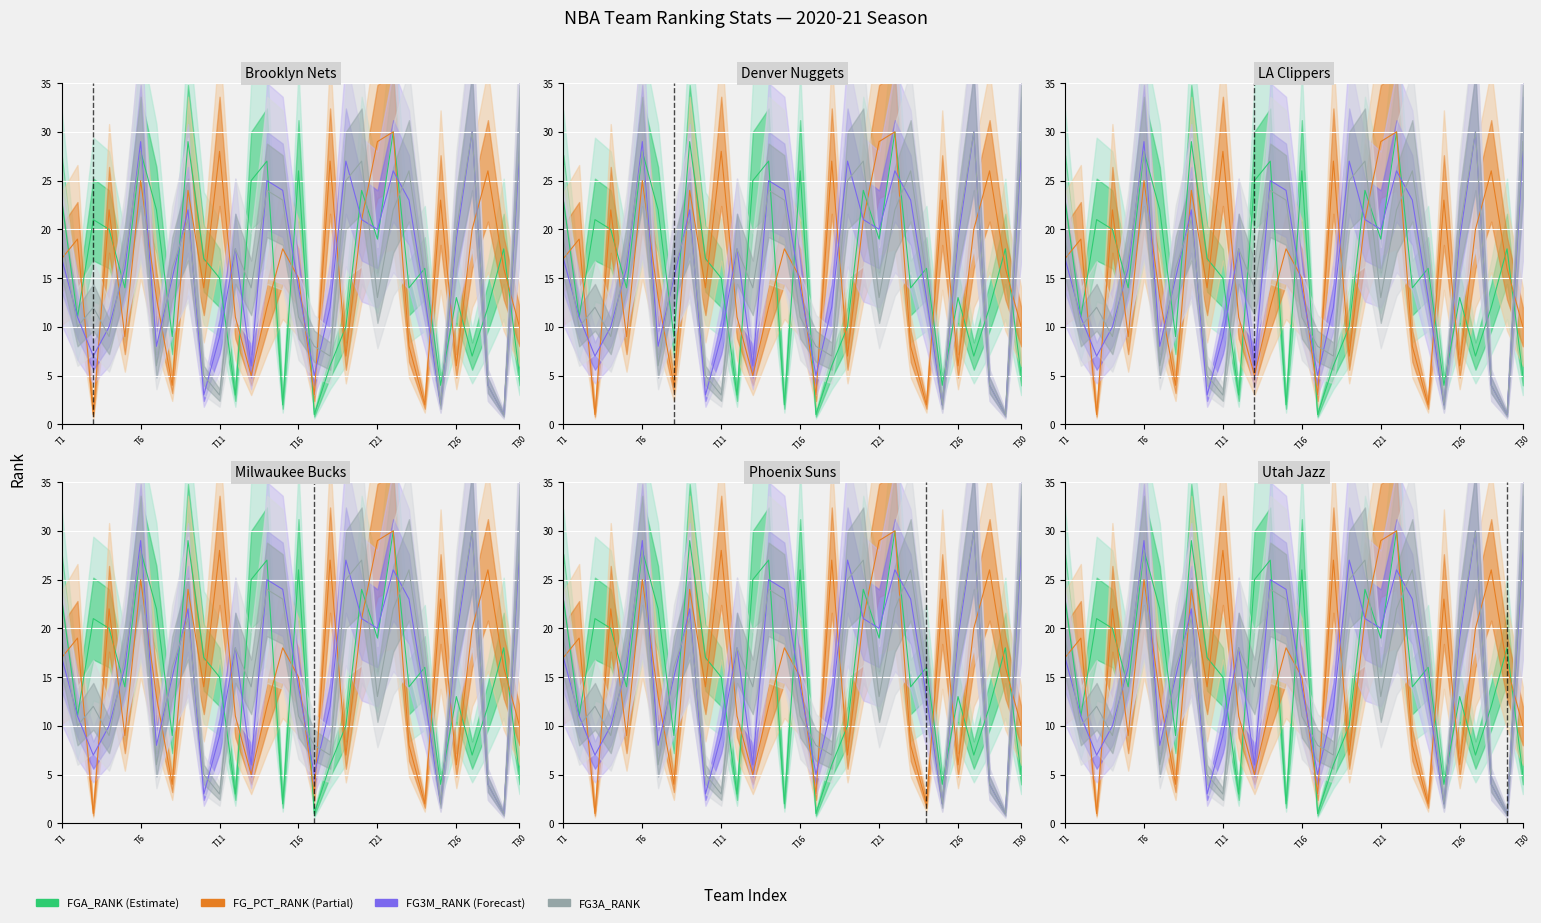

The FG_PCT_RANK series shows 3 at T30. True or false?

False